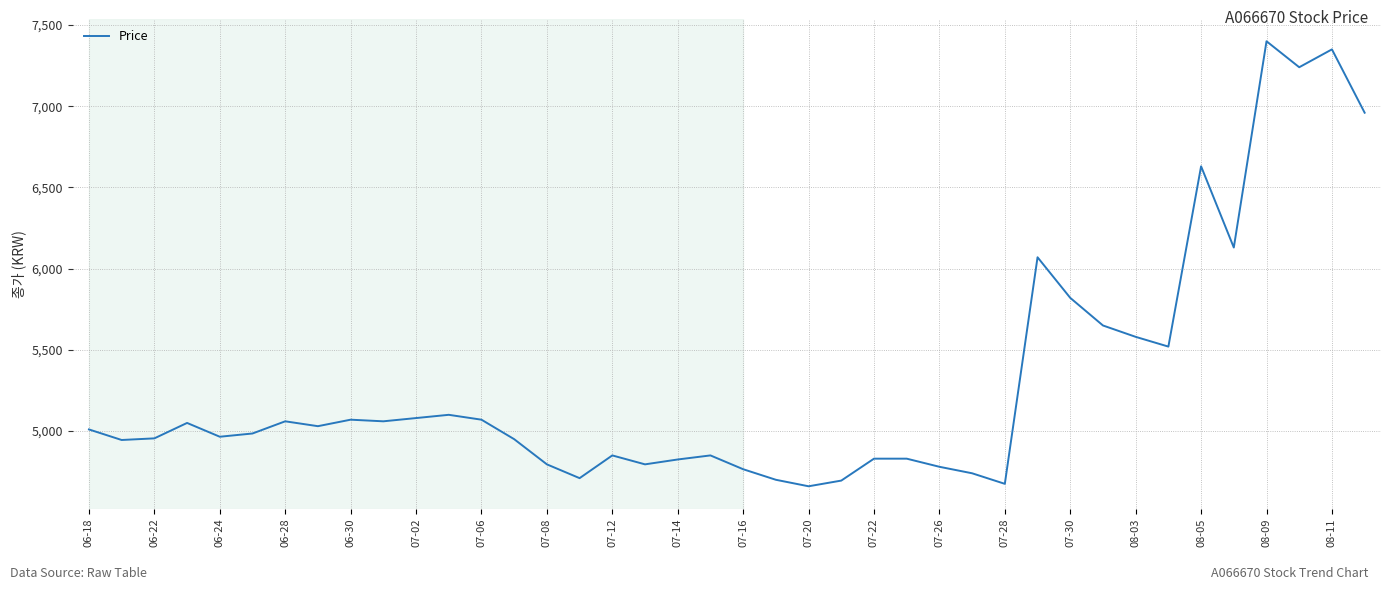

What is the difference between the maximum and minimum values?

2740